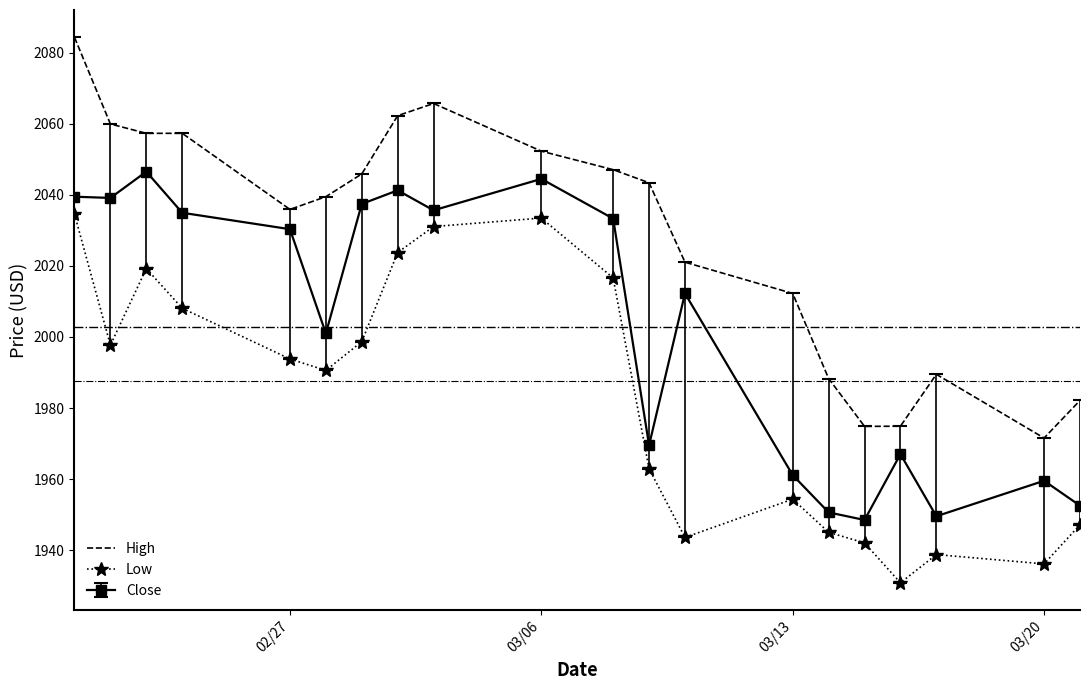

List the series in order of their overall mean, highest first.

High, Close, Low